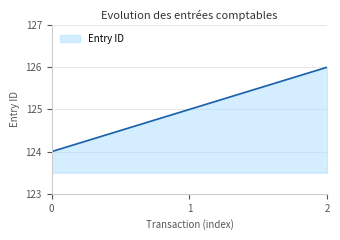

What value does the data have at 0?

124